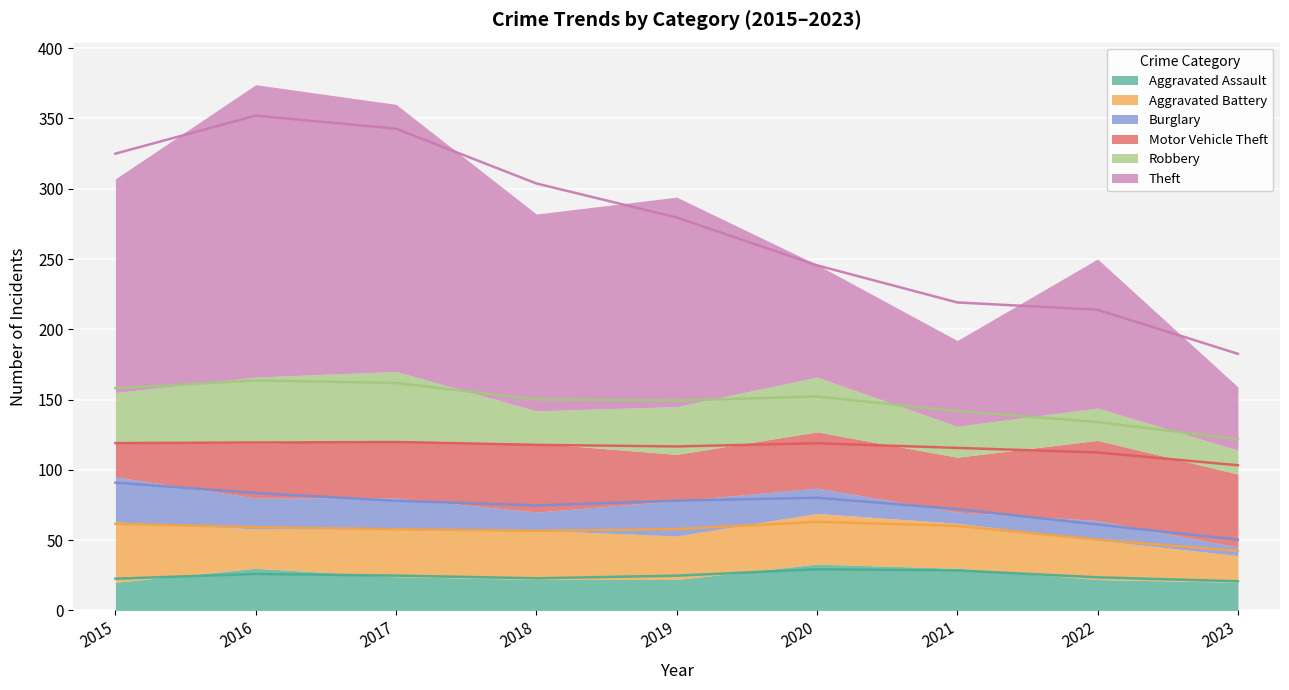

How many Aggravated Assault values are between 22 and 30?

6